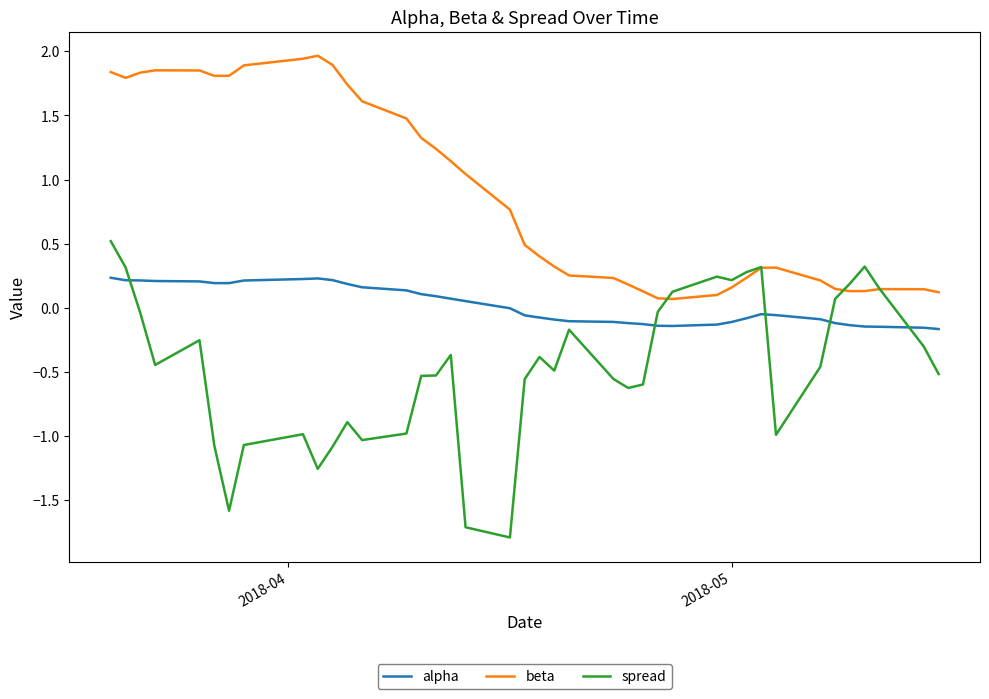

Which series has the largest range (max minus min)?

spread